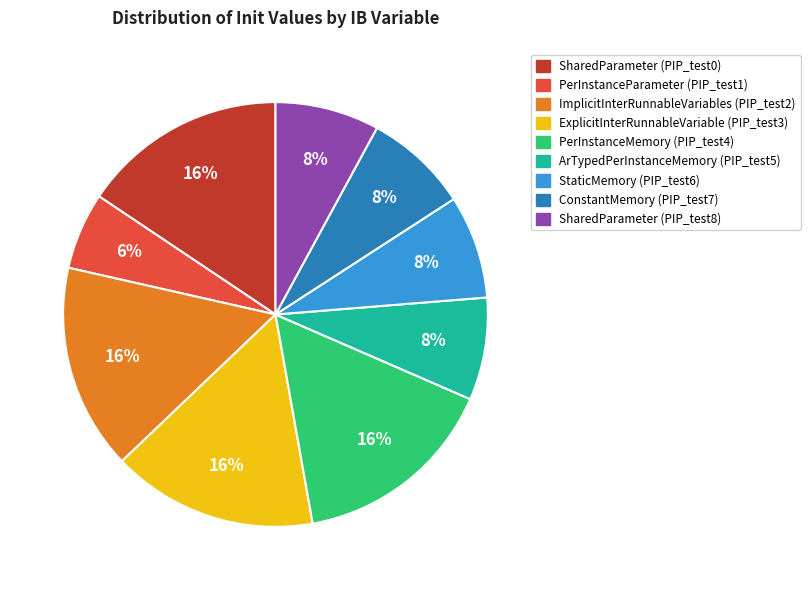

The ConstantMemory (PIP_test7) slice represents 8% of the pie. True or false?

True